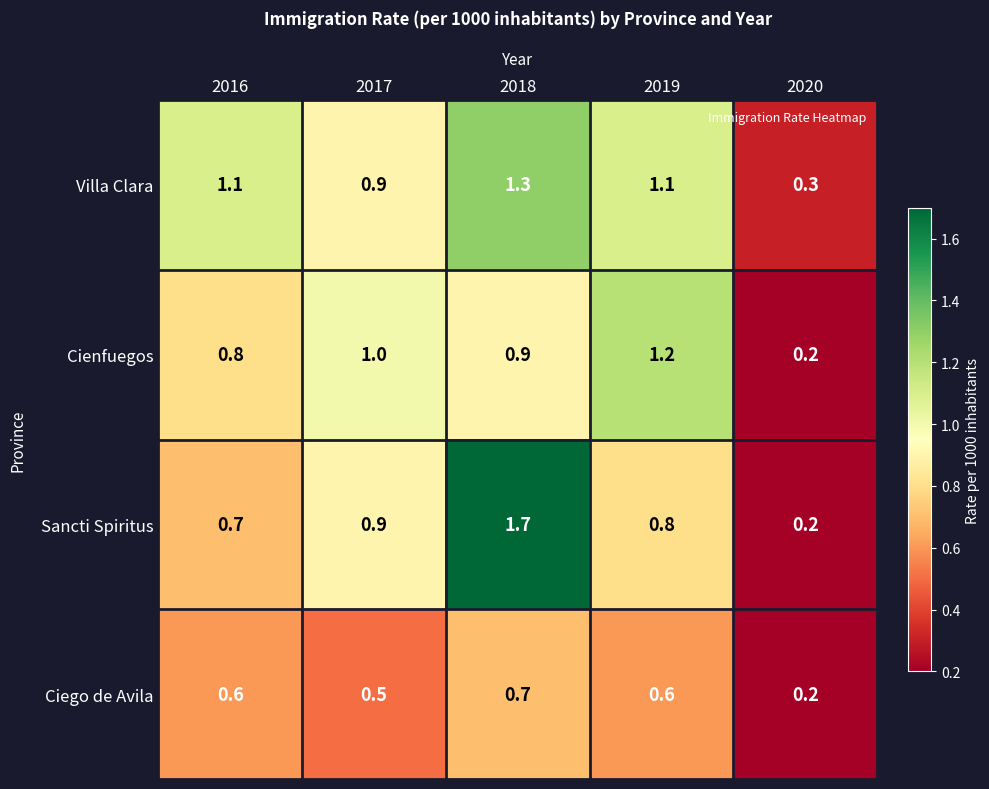

Read the Cienfuegos value at 2016.

0.8